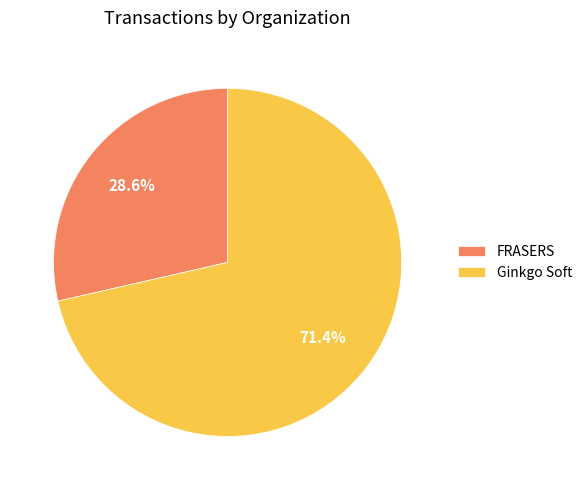

What is the largest slice in the pie chart?

Ginkgo Soft